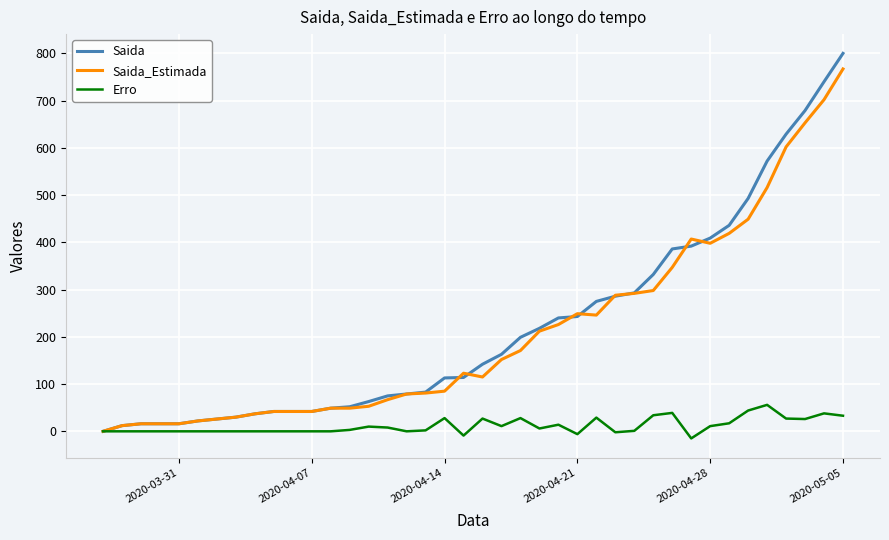

What is the maximum value shown in the chart?

800